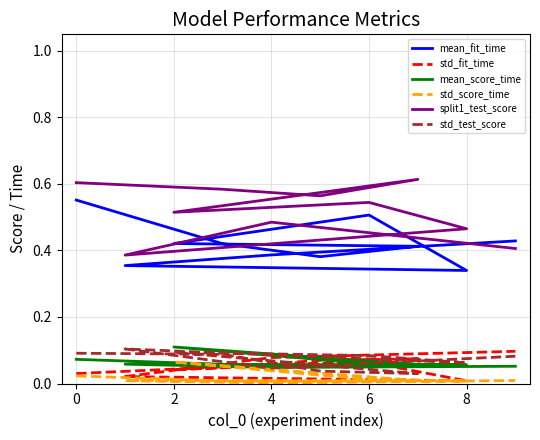

What is the sum of all mean_fit_time values?

4.2